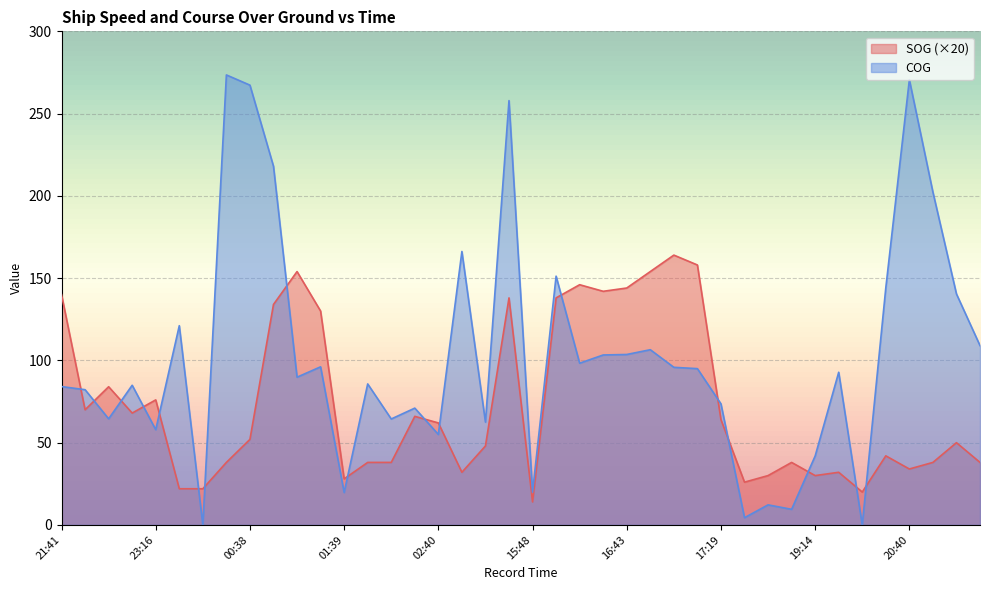

Where is COG nearest to the value 136?

20:57